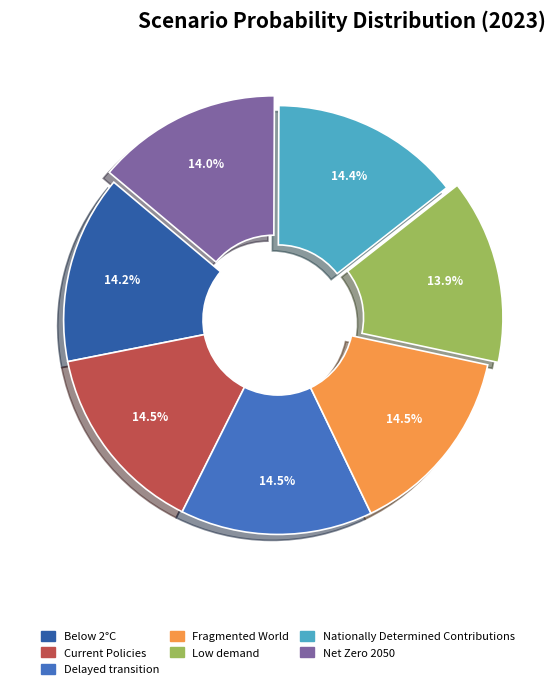

Combined, do Net Zero 2050 and Delayed transition account for over 50%?

No